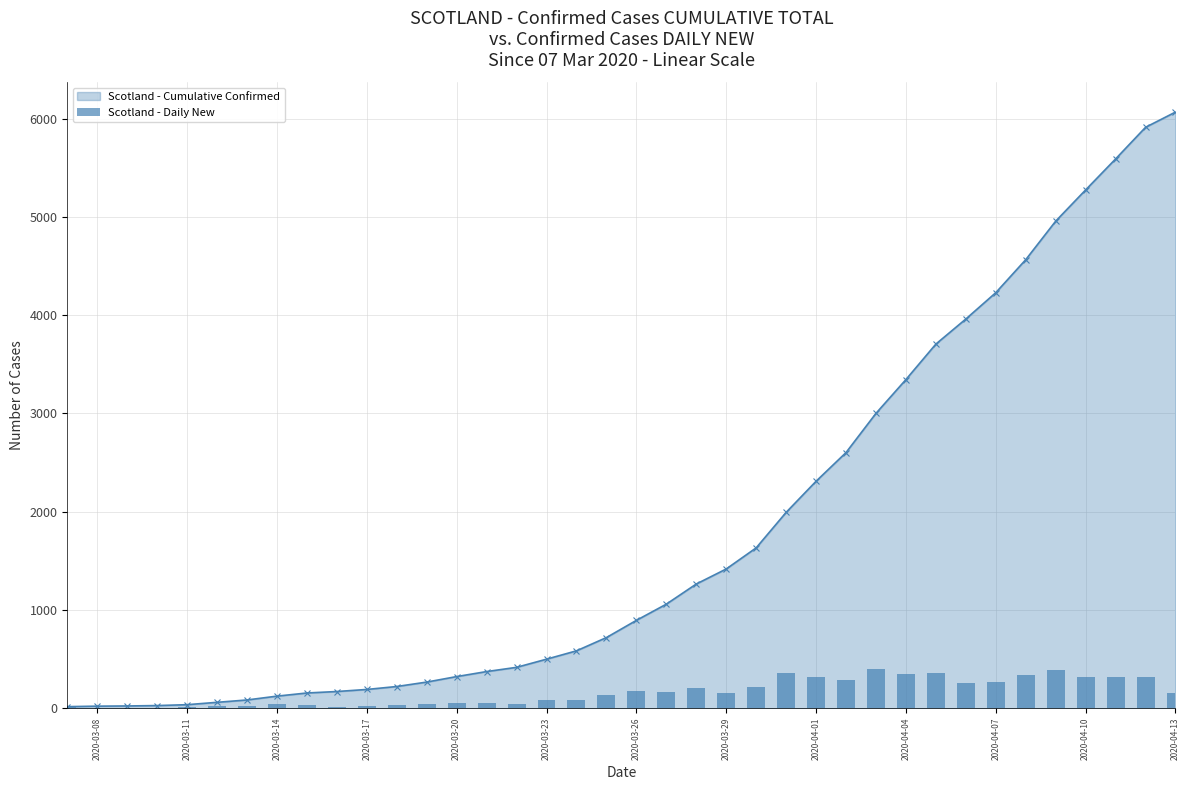

What is the maximum value for Scotland - Cumulative Confirmed?

6067